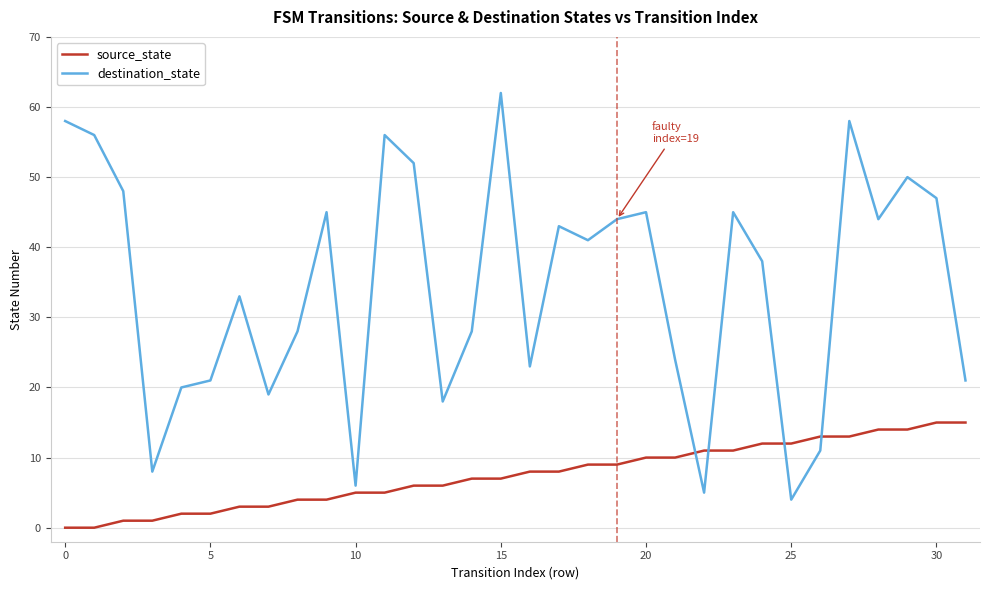

What is the average value of the source_state series?

8